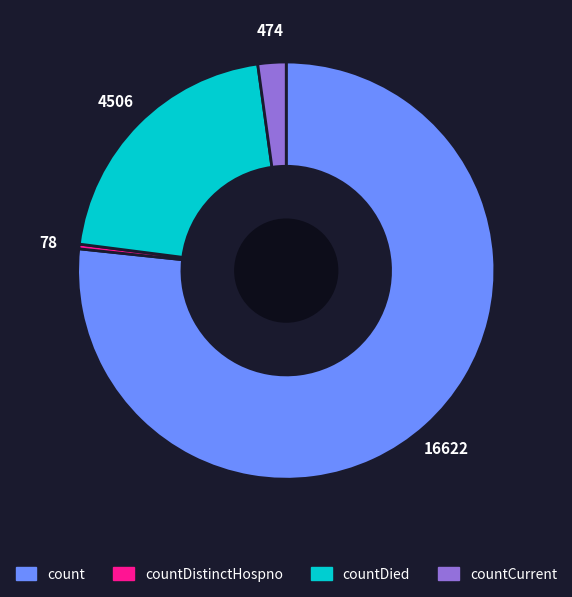

Is there a majority slice in this chart?

Yes